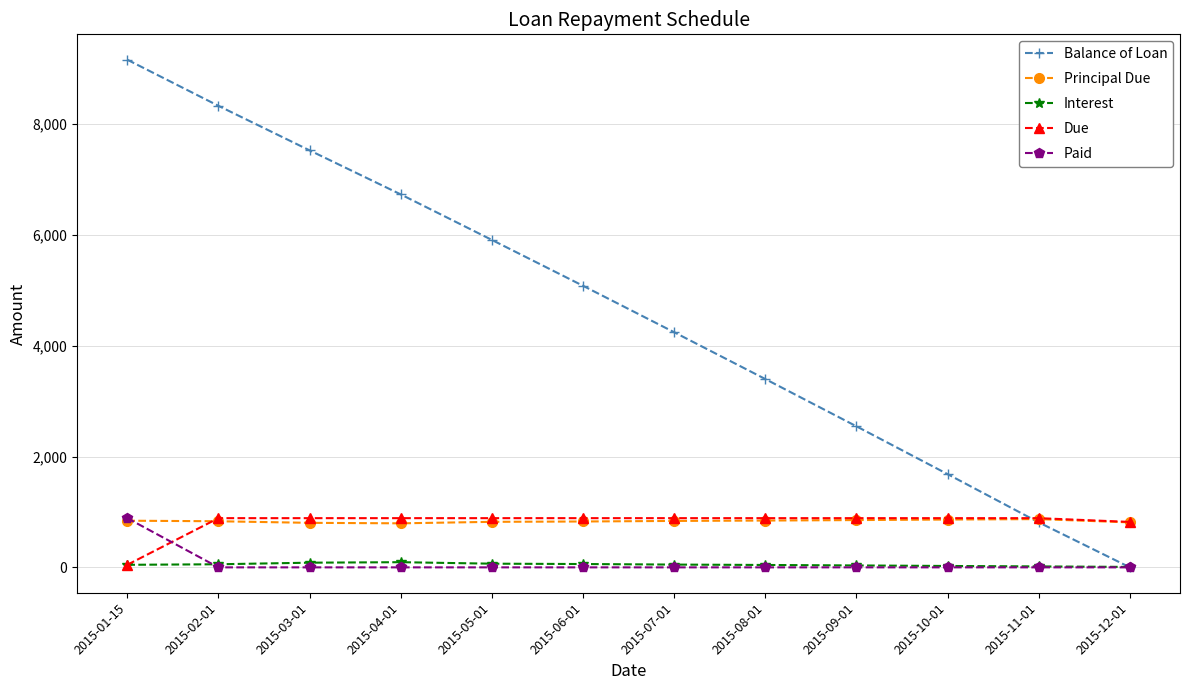

How many distinct data groups are displayed?

5